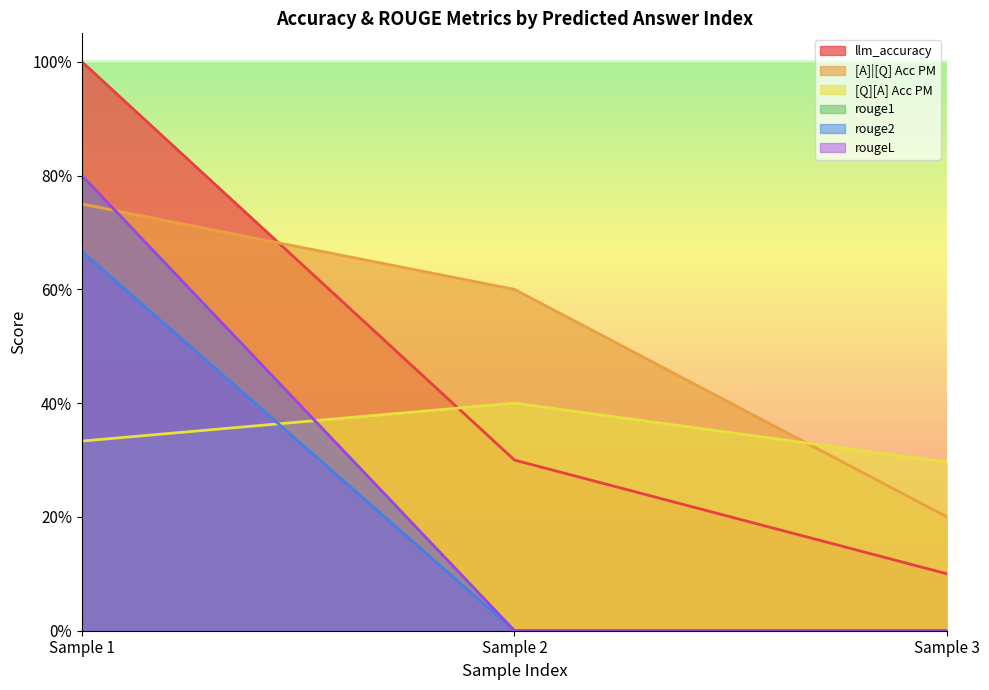

Between Sample 2 and Sample 3, which series saw the biggest shift?

[A]|[Q] Acc PM